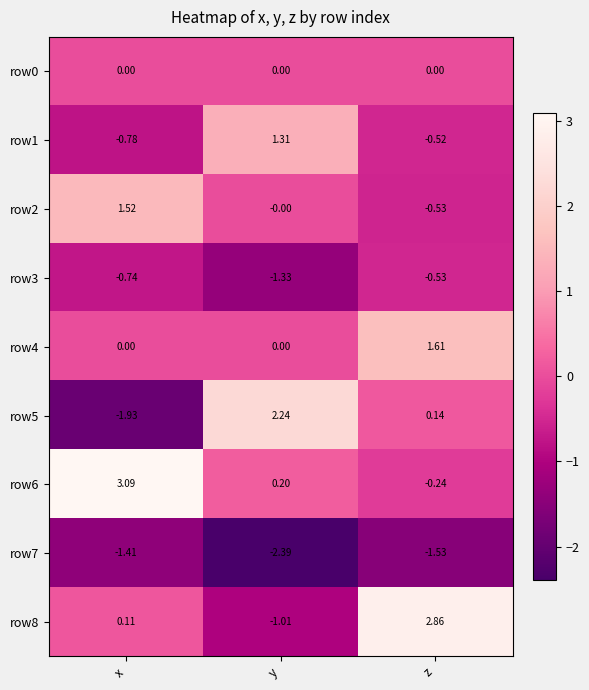

Is the value of row3 at y greater than the value of row0 at x?

No